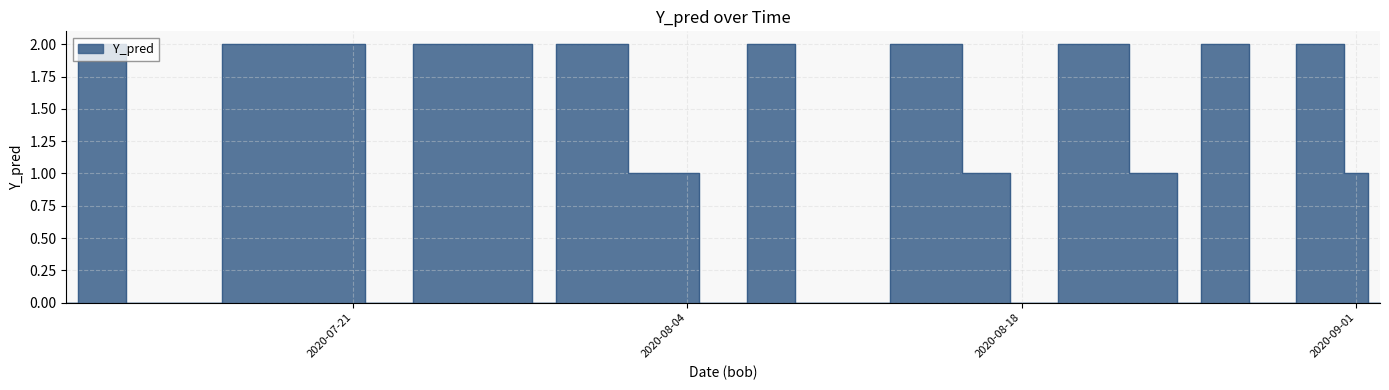

The chart shows a value of 3 at 2020-07-20. True or false?

False